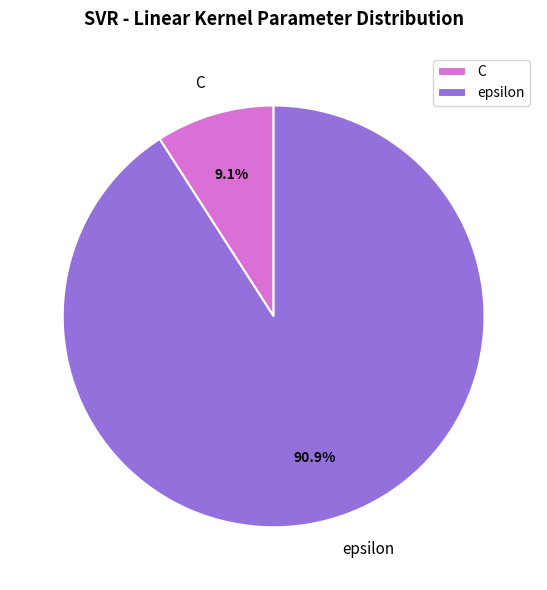

Approximately how many times larger is the value at epsilon compared to C?

10.0